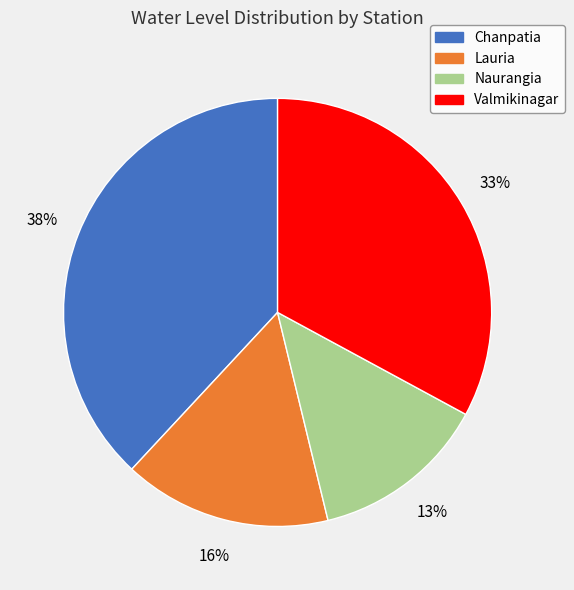

Does Naurangia account for over 50% of the chart?

No